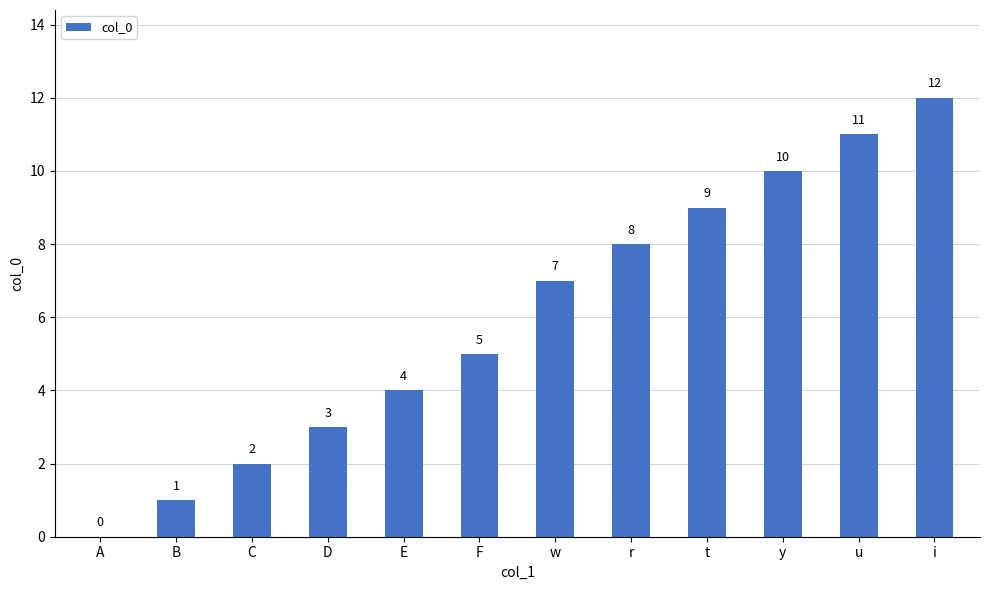

How many distinct data groups are displayed?

1